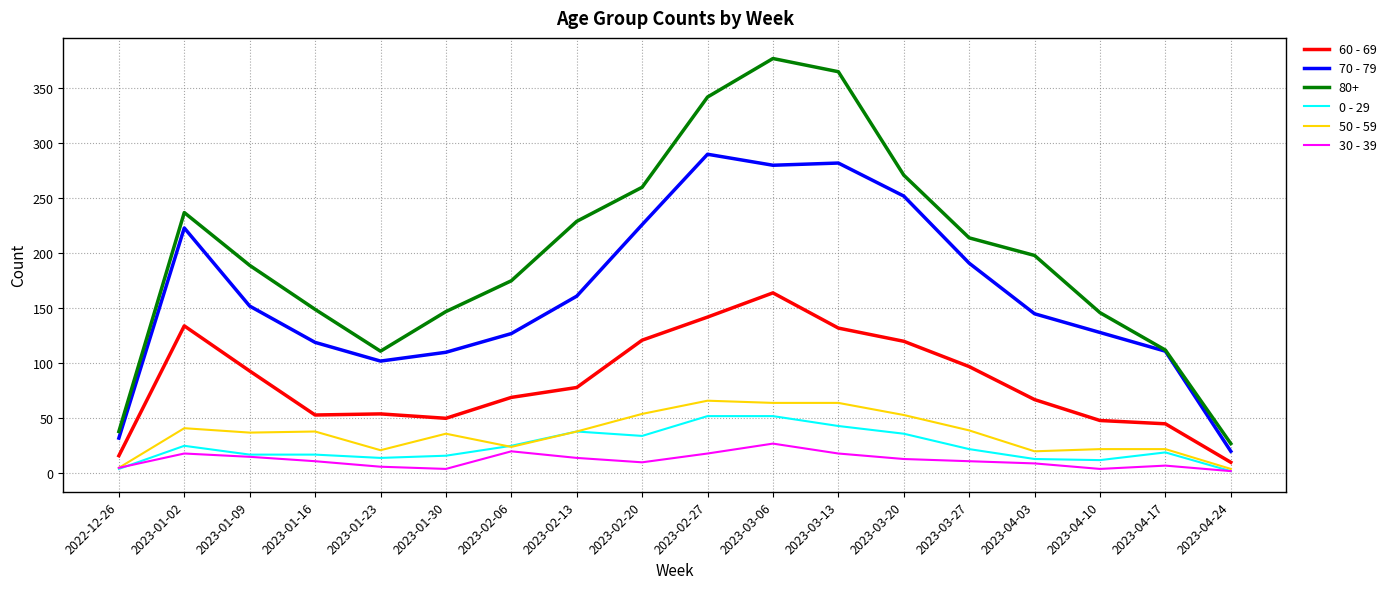

Which series has the largest total across all categories?

80+